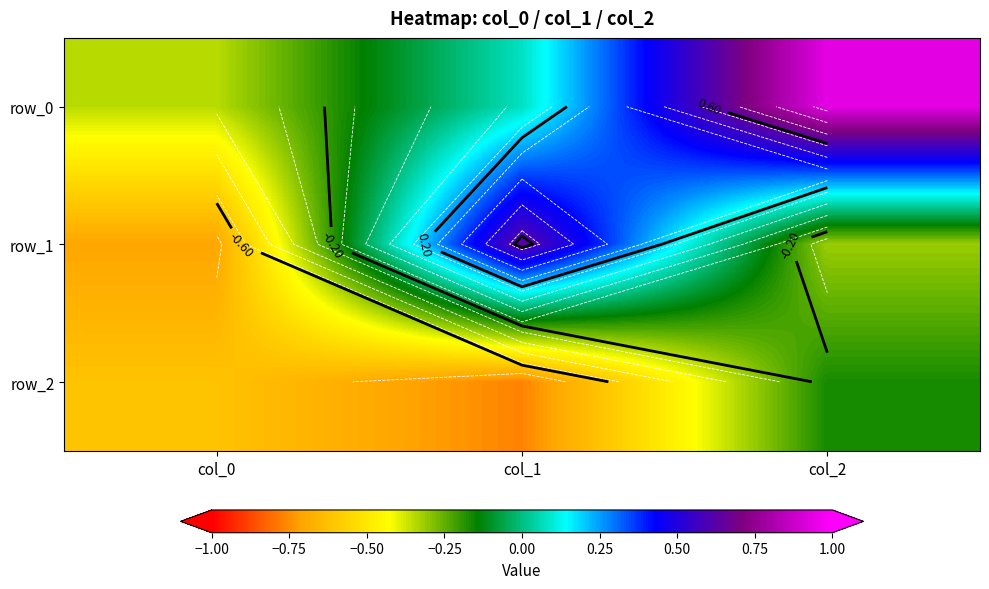

At how many categories does at least one series exceed 0?

2